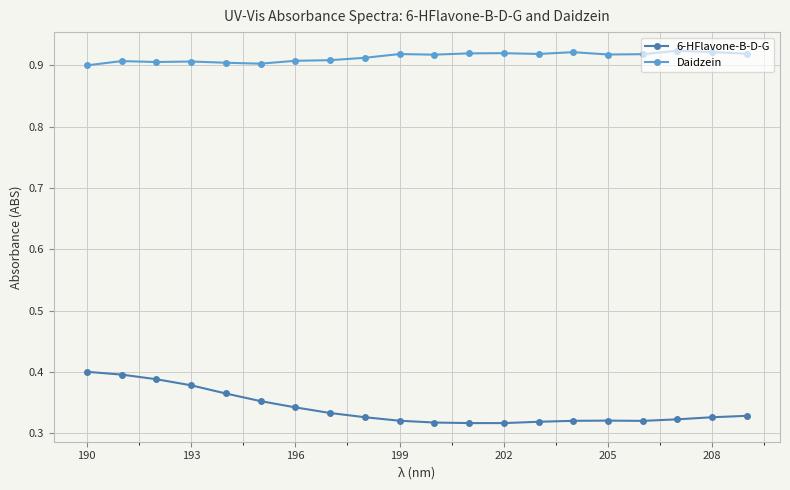

List the series in order of their overall mean, highest first.

Daidzein, 6-HFlavone-B-D-G